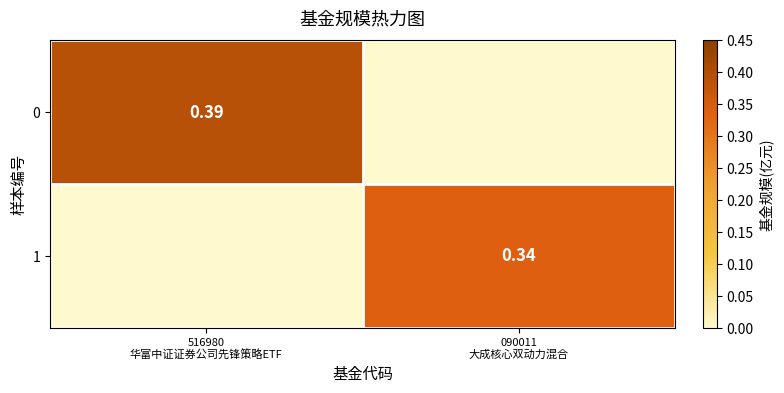

Read the 1 value at 090011 大成核心双动力混合.

0.3